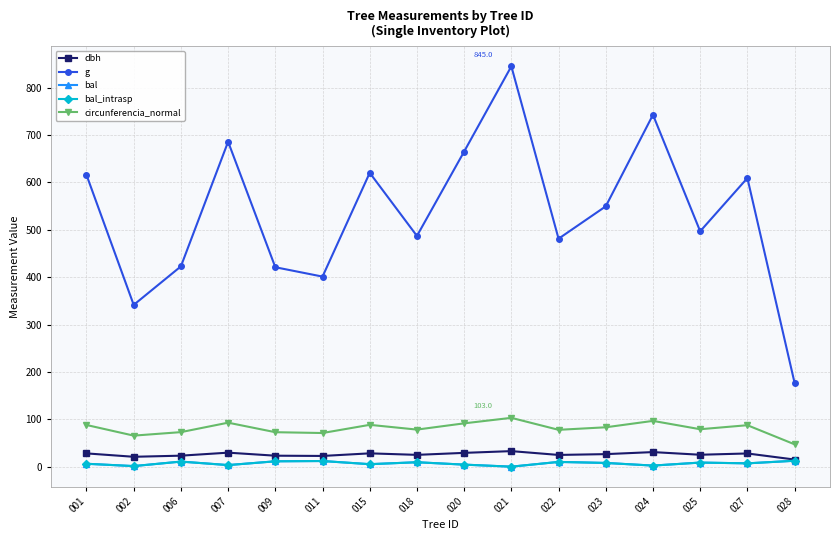

Reading left to right, extract all data points from this chart.

dbh: 001=28.0	002=20.9	006=23.2	007=29.6	009=23.1	011=22.6	015=28.1	018=24.9	020=29.1	021=32.8	022=24.8	023=26.4	024=30.8	025=25.1	027=27.9	028=15.0
g: 001=615.8	002=341.4	006=422.7	007=685.8	009=420.9	011=401.1	015=620.2	018=486.9	020=665.1	021=845.0	022=481.1	023=549.5	024=742.6	025=496.8	027=609.2	028=176.7
bal: 001=6.1	002=1.2	006=10.7	007=3.3	009=11.3	011=11.9	015=5.2	018=9.3	020=4.3	021=0.0	022=10.0	023=7.8	024=2.3	025=8.6	027=7.0	028=12.5
bal_intrasp: 001=6.1	002=1.2	006=10.7	007=3.3	009=11.3	011=11.9	015=5.2	018=9.3	020=4.3	021=0.0	022=10.0	023=7.8	024=2.3	025=8.6	027=7.0	028=12.5
circunferencia_normal: 001=88.0	002=65.5	006=72.9	007=92.8	009=72.7	011=71.0	015=88.3	018=78.2	020=91.4	021=103.0	022=77.8	023=83.1	024=96.6	025=79.0	027=87.5	028=47.1